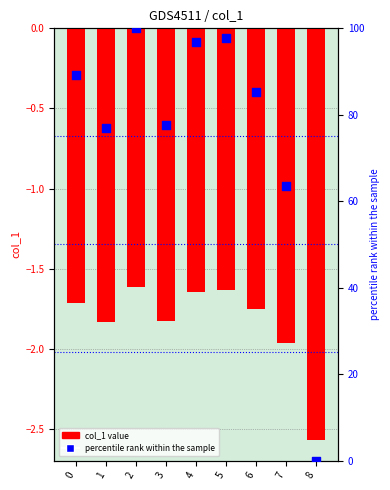

Which series reaches the maximum Y coordinate?

percentile rank within the sample